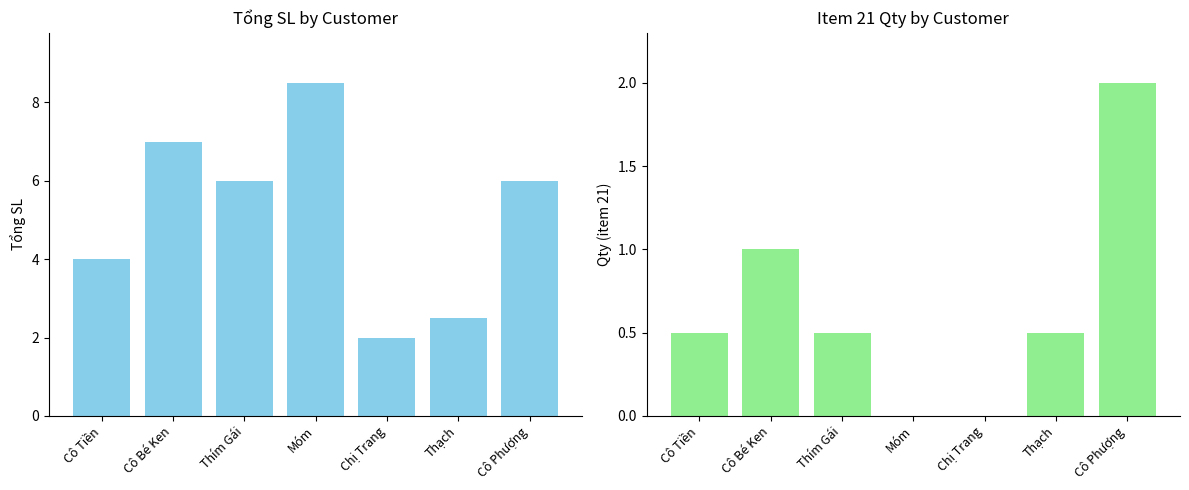

Reading right to left, transcribe all the data shown in this chart.

Tổng SL: 6.0	2.5	2.0	8.5	6.0	7.0	4.0
col_26 (item21): 2.0	0.5	0.0	0.0	0.5	1.0	0.5